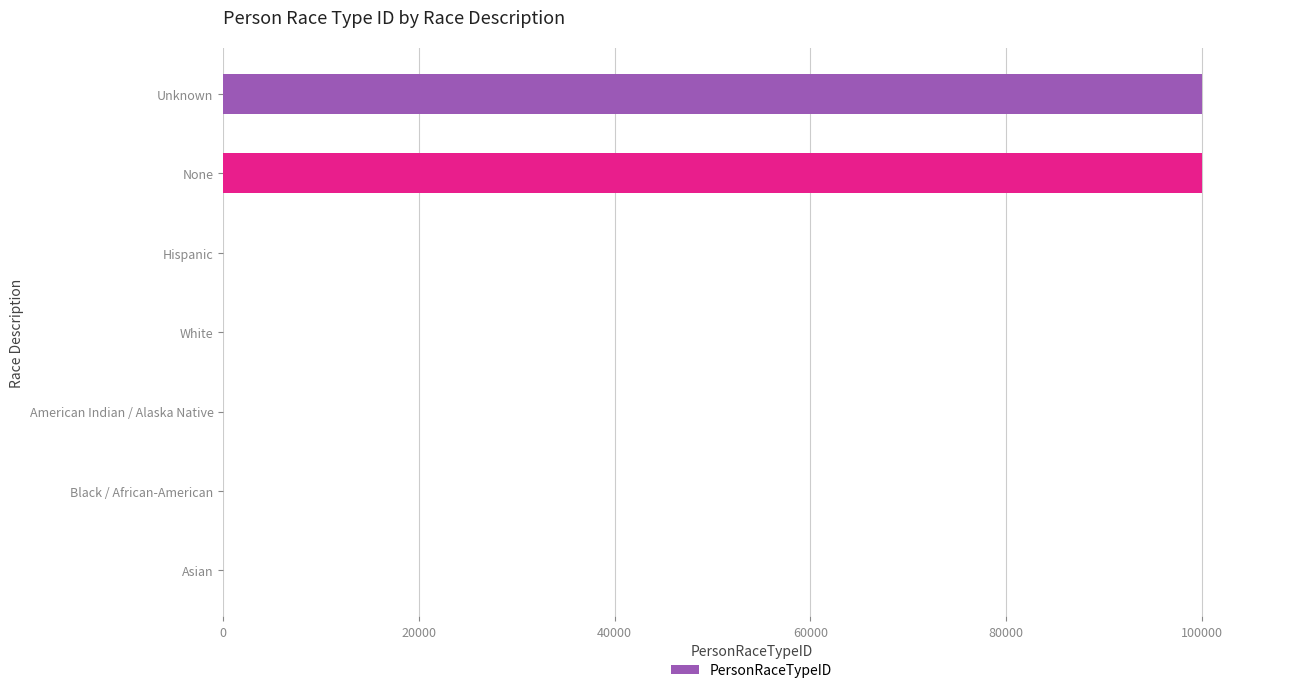

What is the sum of all values?

200014